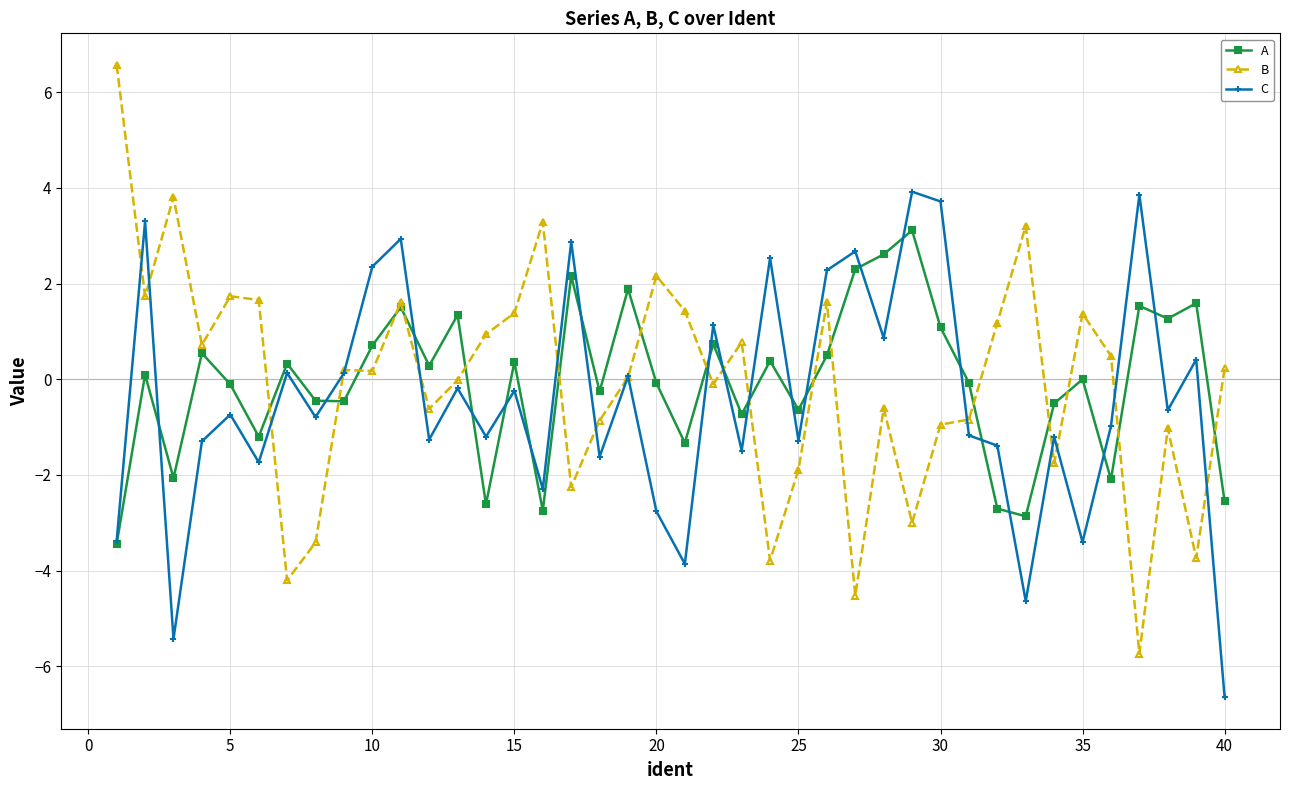

What is the highest value of the C series?

3.9